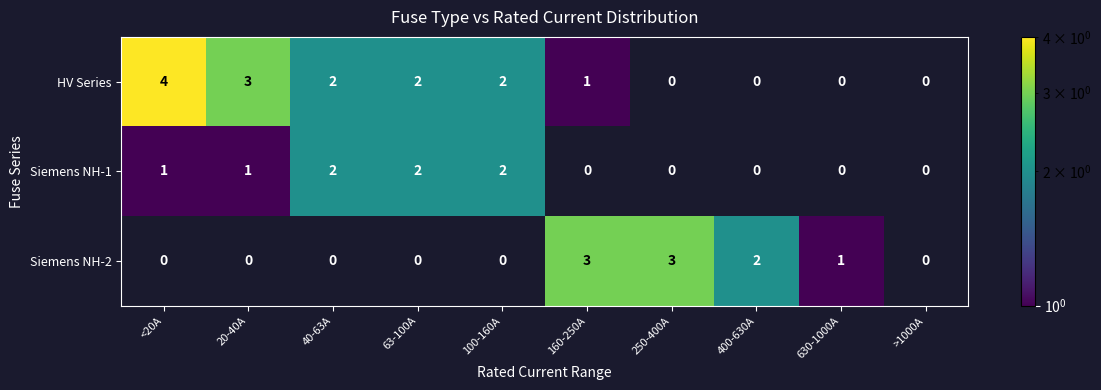

The HV Series series shows 3.5 at 100-160A. True or false?

False